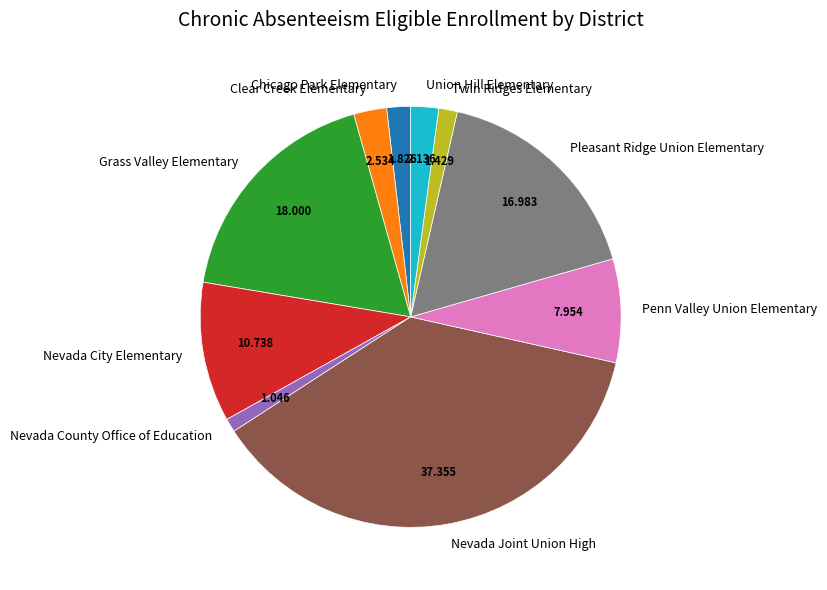

How many slices are in this pie chart?

10